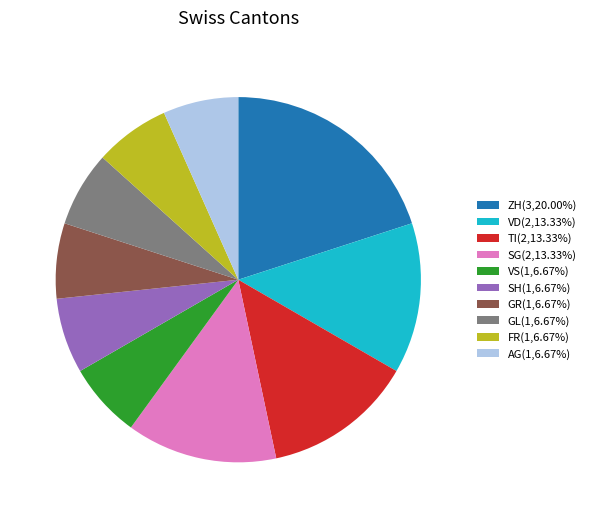

What is the ratio of the value at GL(1,6.67%) to the value at GR(1,6.67%)?

1.0